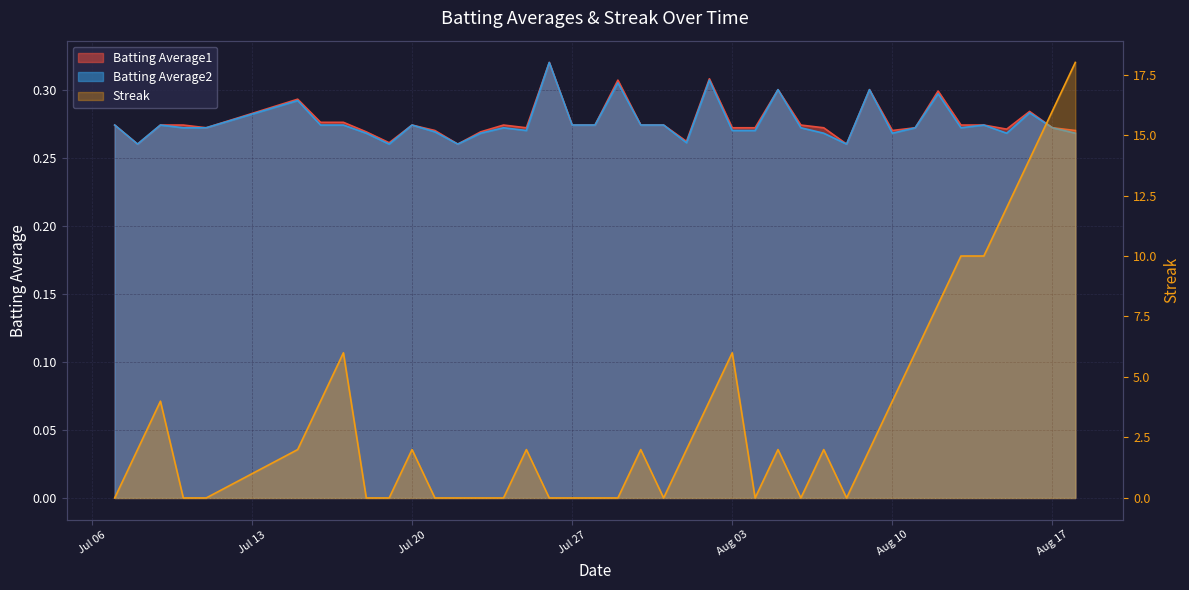

What is the label of the 6th point from the right?

2010-08-13